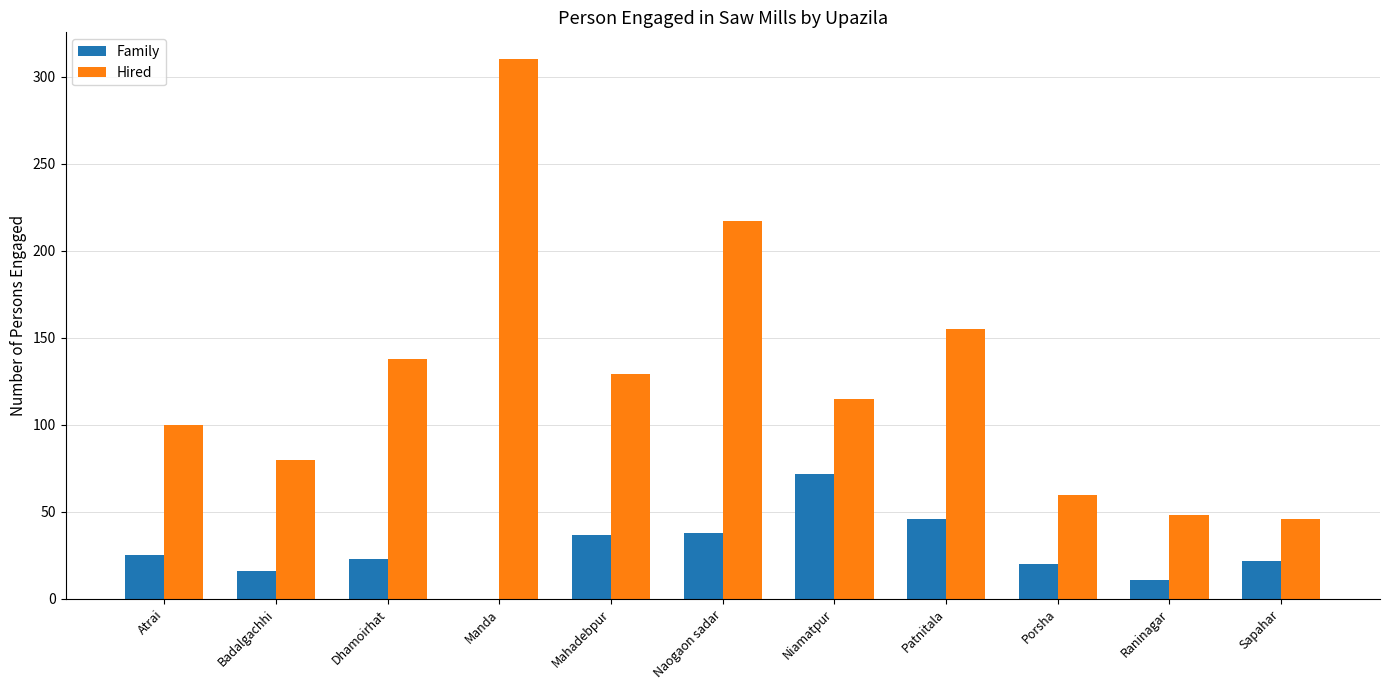

Which series has the largest range (max minus min)?

Hired